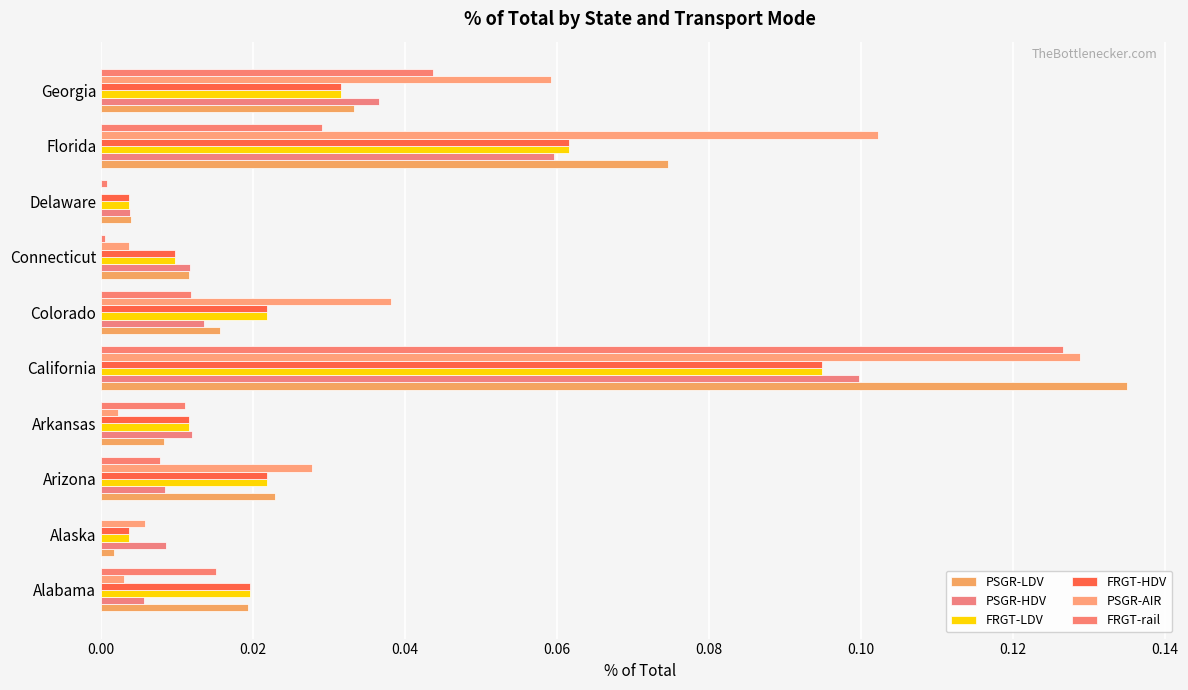

At which label is PSGR-LDV closest to 0?

Alaska